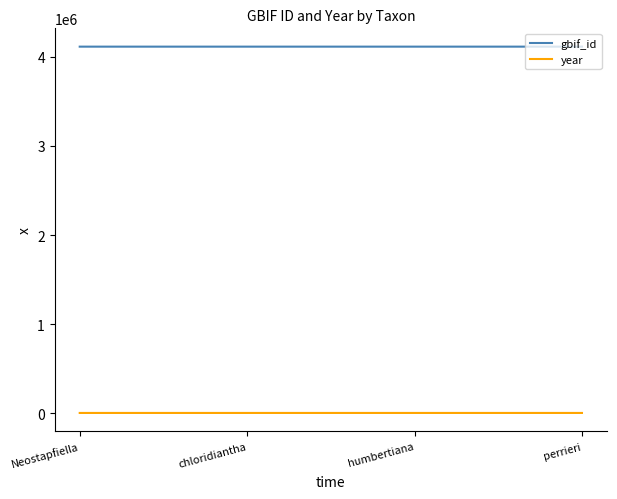

True or false: gbif_id has a value of 4114943 at perrieri.

True